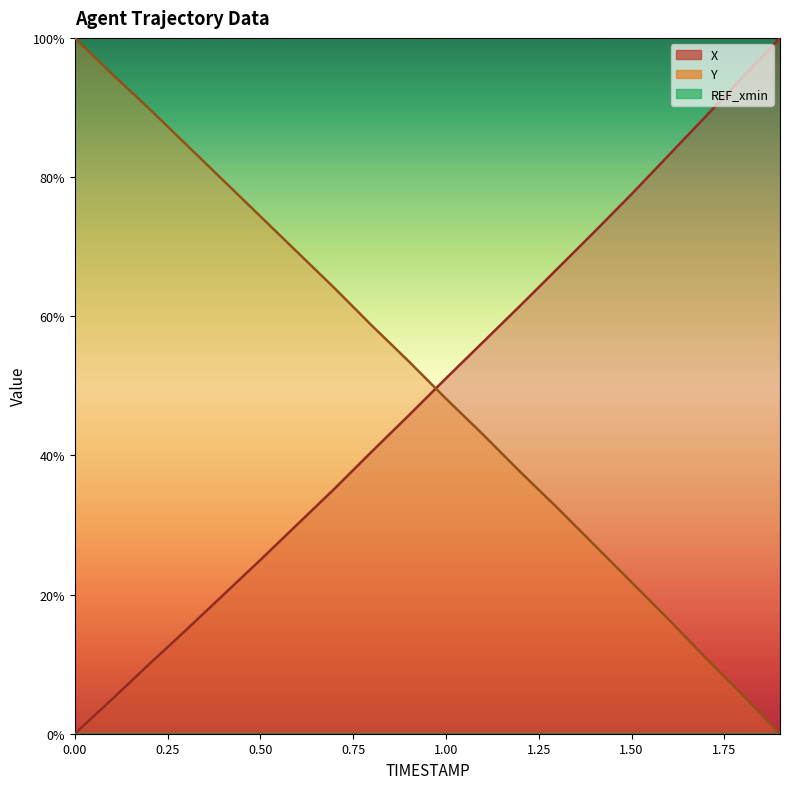

At how many categories does at least one series exceed 73?

11